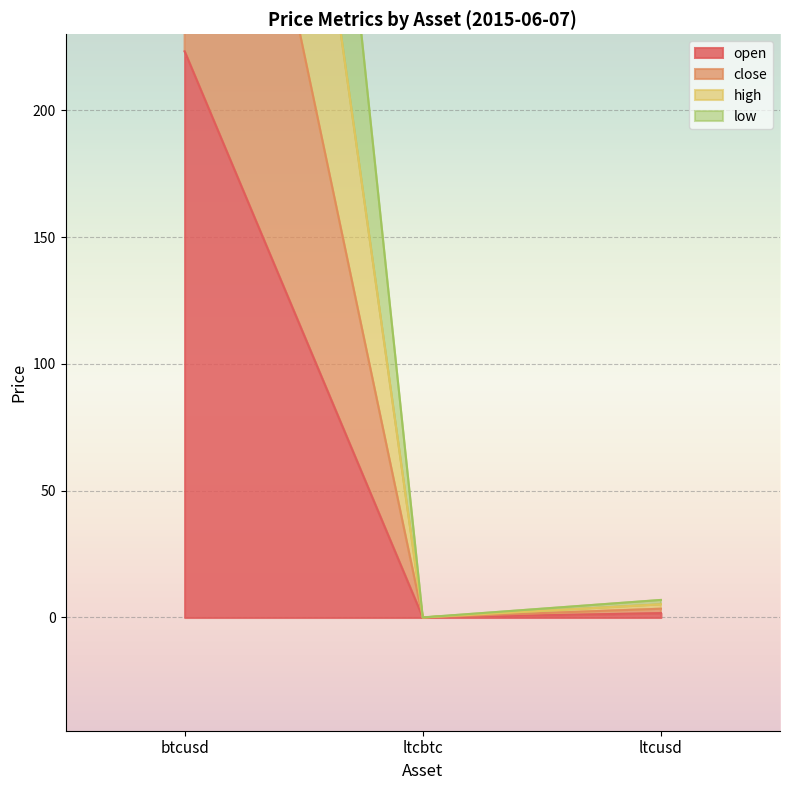

Count the number of data series in this chart.

4